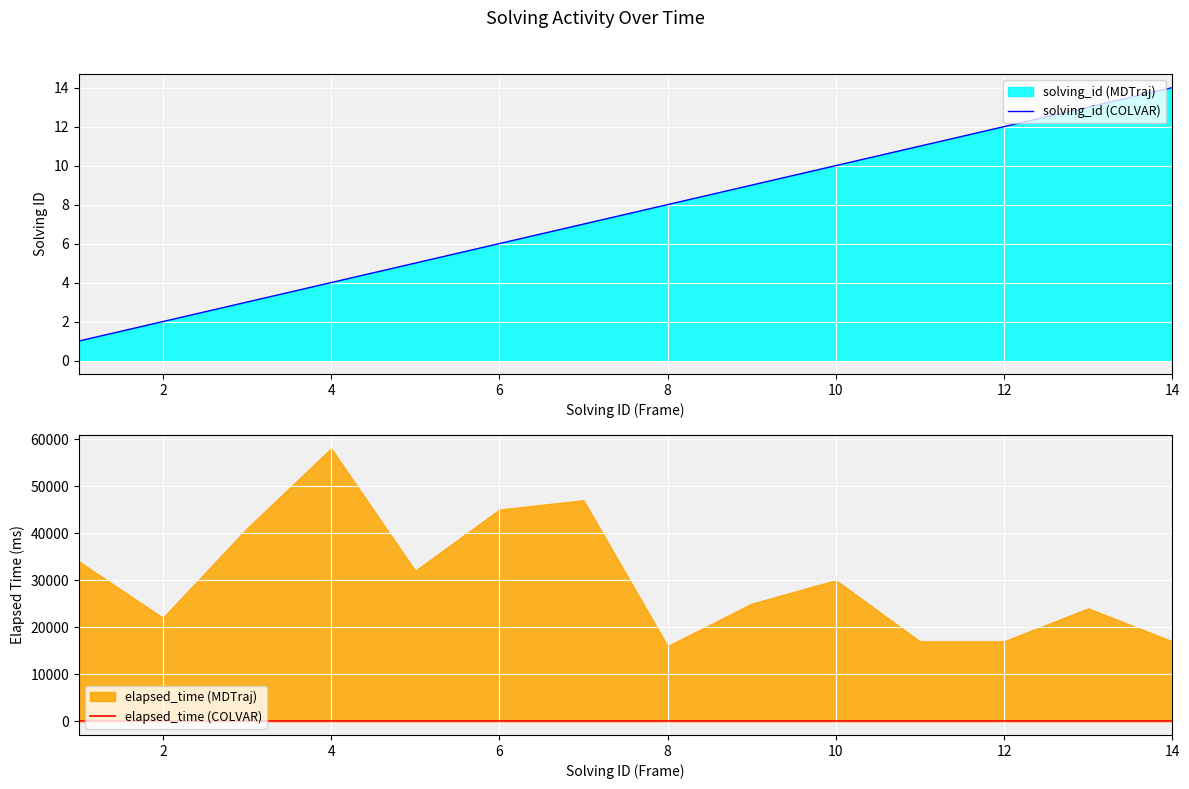

True or false: solving_id (COLVAR) has a value of 1 at 4.

False